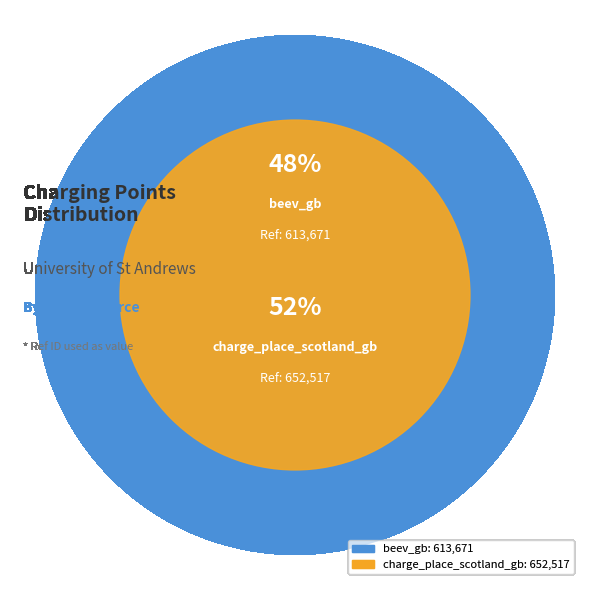

How many slices are in this pie chart?

2